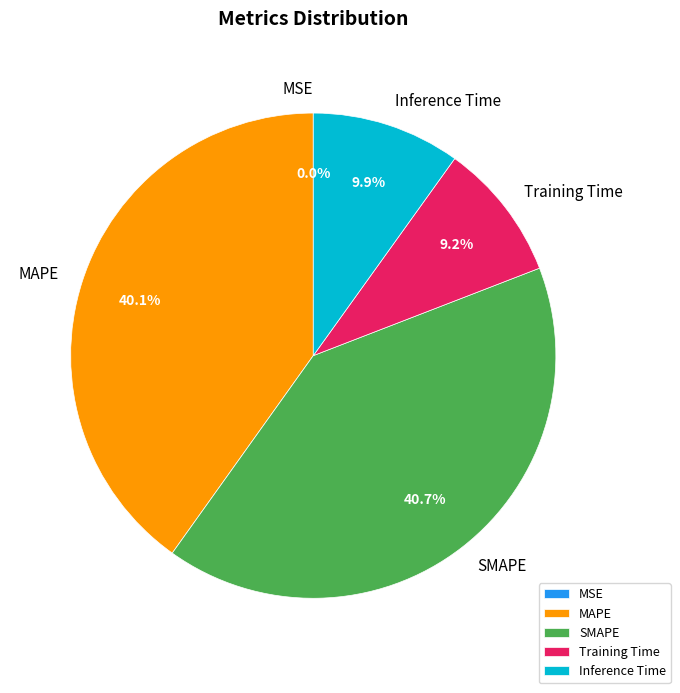

Which category has the biggest portion of the pie?

SMAPE